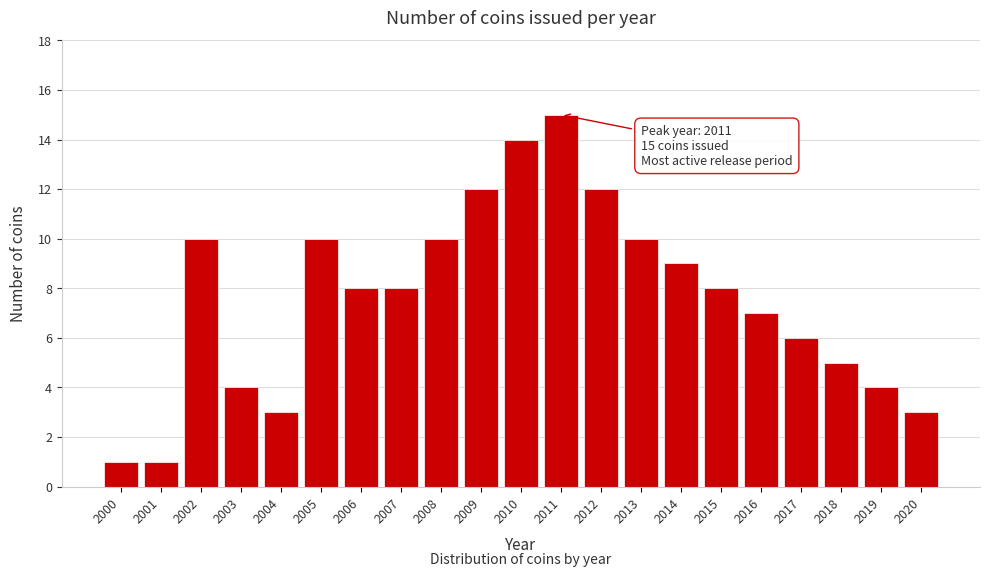

Reading left to right, what are all the values shown in this chart?

1	1	10	4	3	10	8	8	10	12	14	15	12	10	9	8	7	6	5	4	3